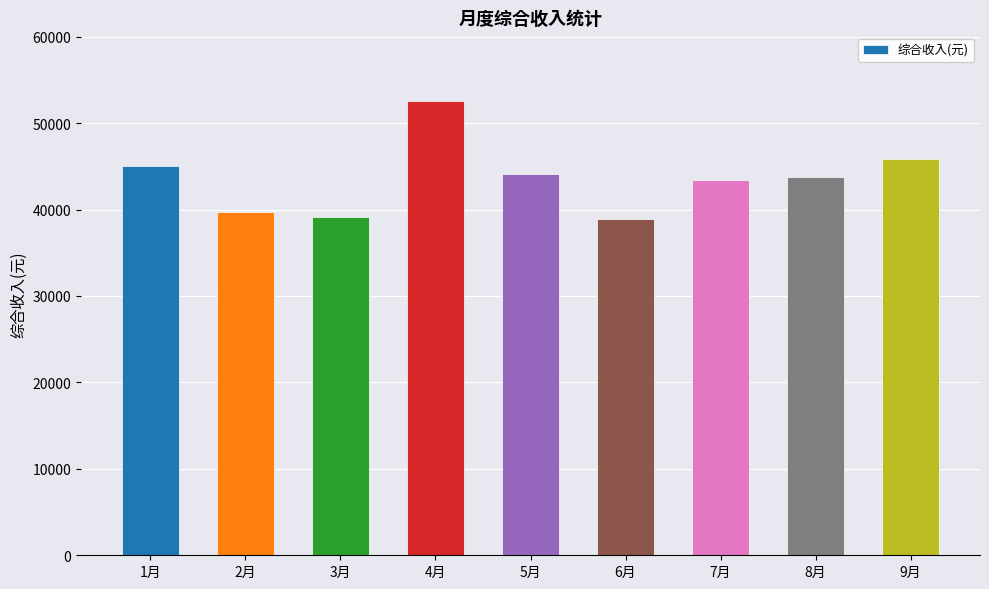

What position from the right is 4月?

6